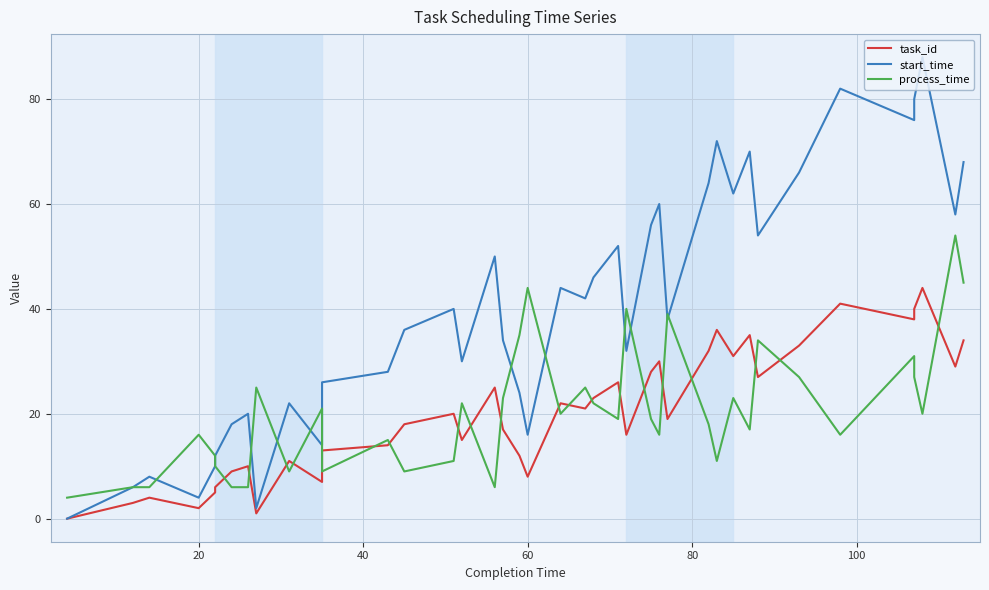

How many interior local valleys does the task_id series have?

12